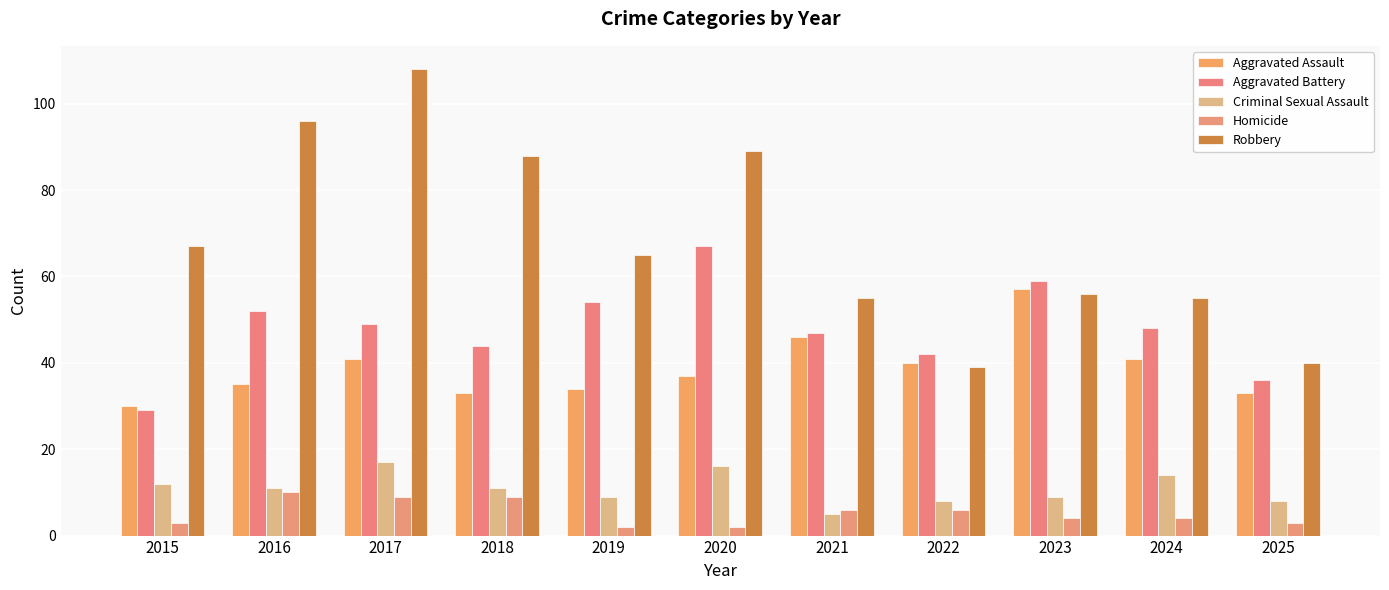

Which label corresponds to the largest value in the chart?

2017